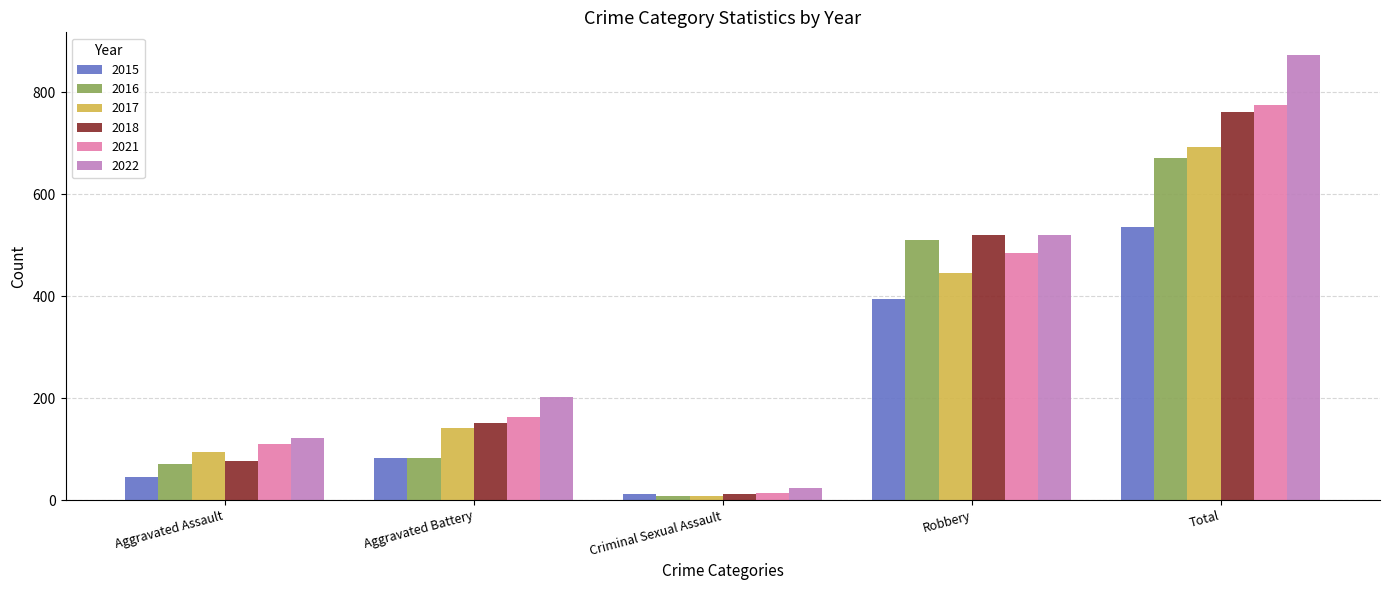

The 2021 series shows 233 at Aggravated Battery. True or false?

False